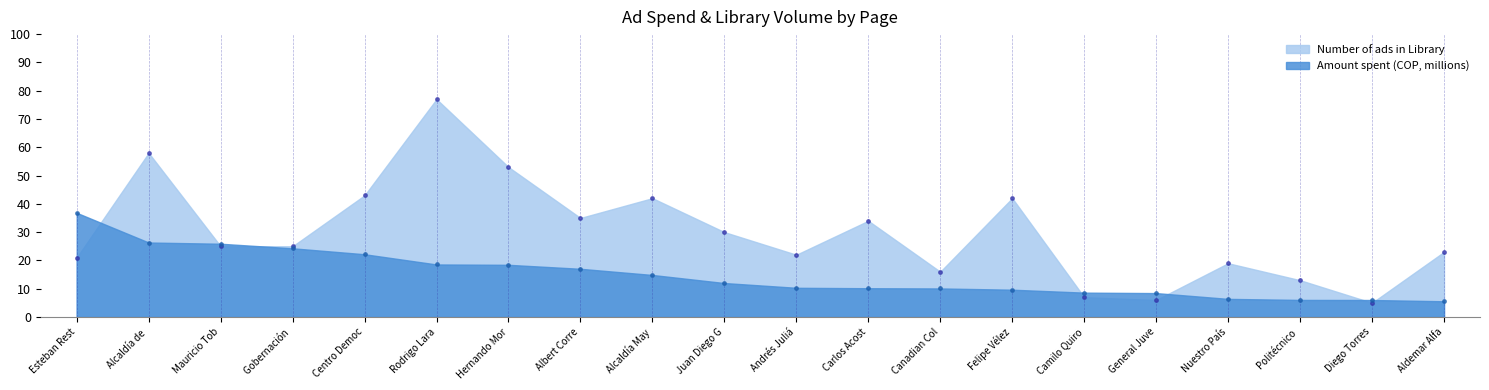

What is the total value across all series at Canadian Col?

26.1